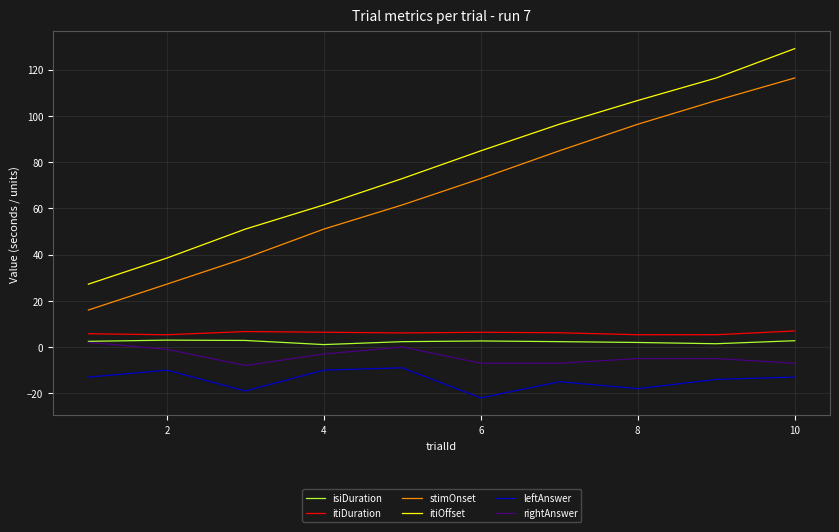

Which series has the widest spread of values?

itiOffset